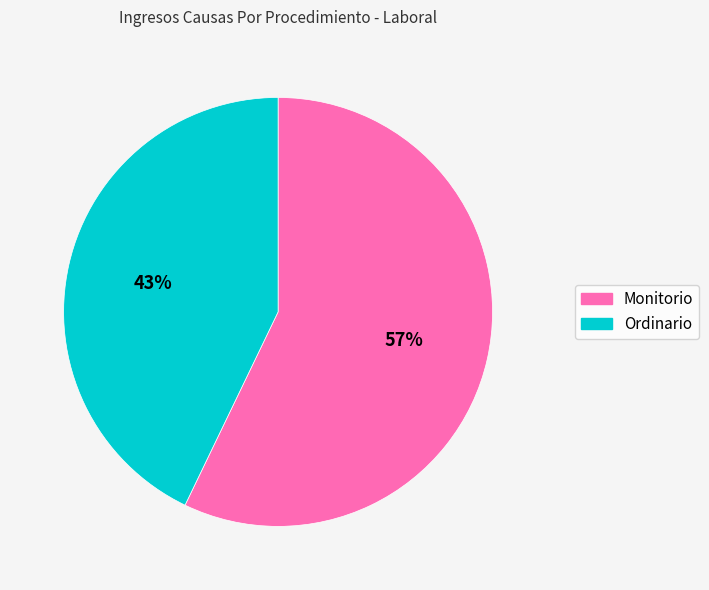

To the nearest percent, what percentage of the pie is Ordinario?

43%